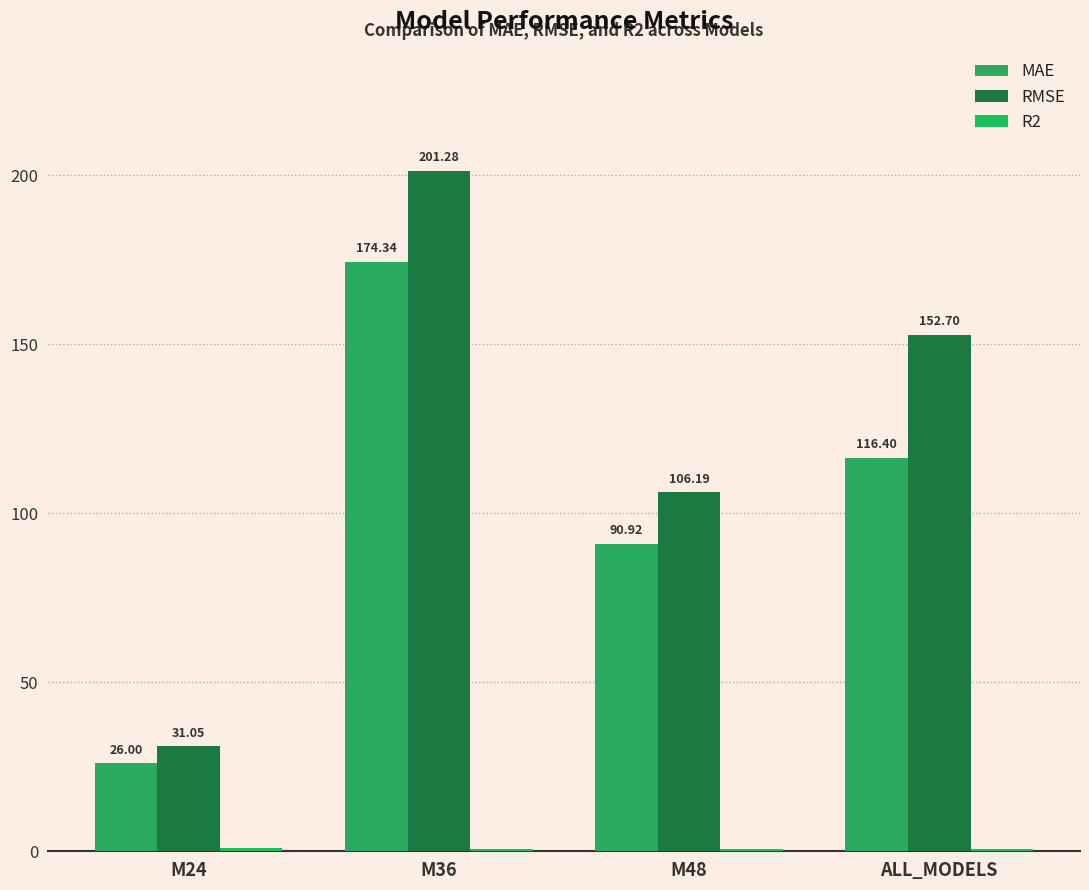

What is the label of the 4th bar from the right?

M24